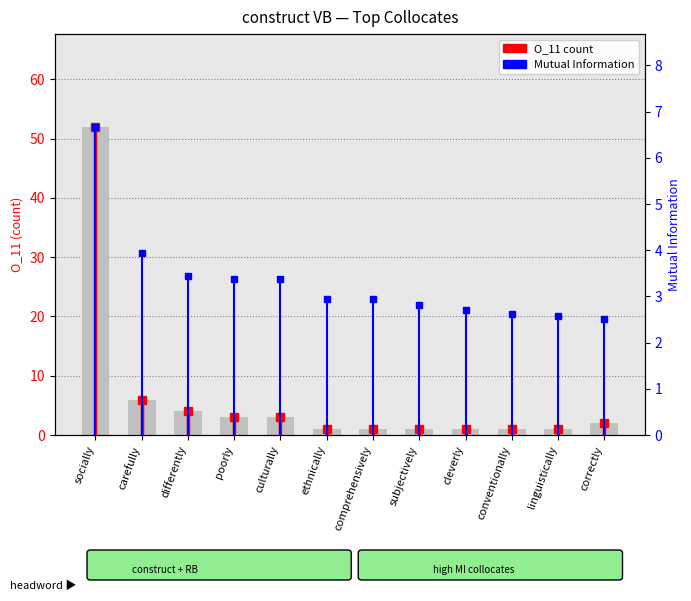

List the labels in order of value, smallest first.

ethnically, comprehensively, subjectively, cleverly, conventionally, linguistically, correctly, poorly, culturally, differently, carefully, socially